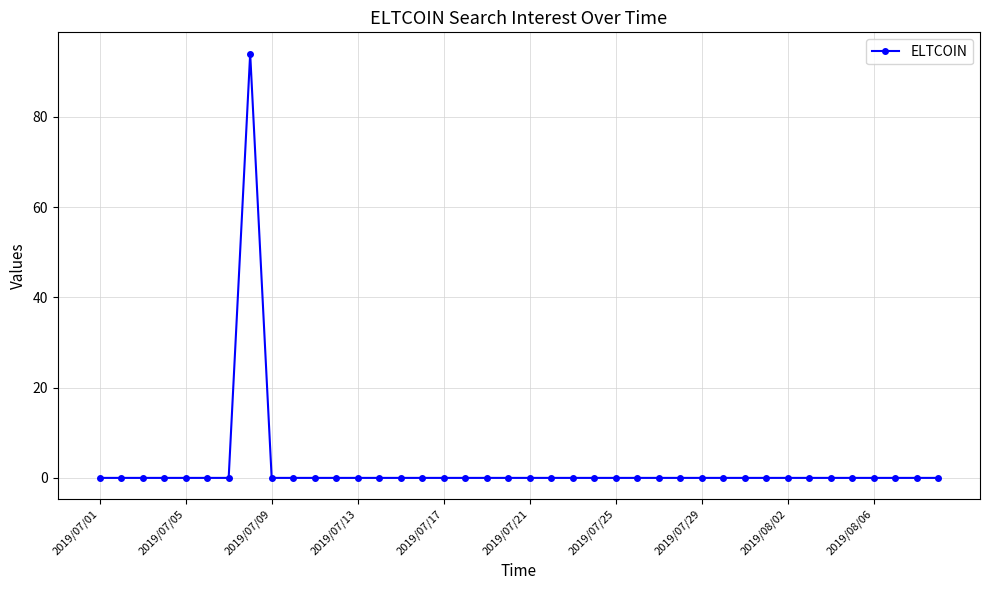

What is the greatest value displayed?

94